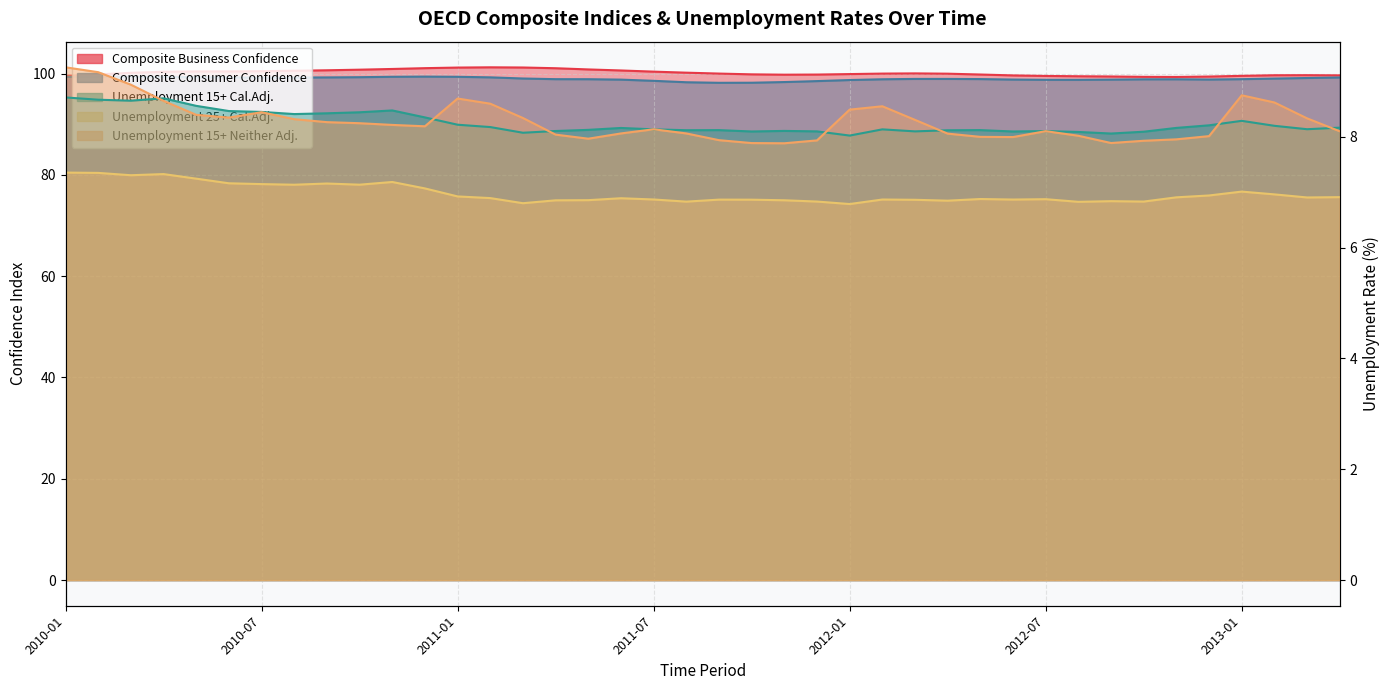

True or false: Composite Consumer Confidence and Unemployment 25+ Cal.Adj. intersect in this chart.

False